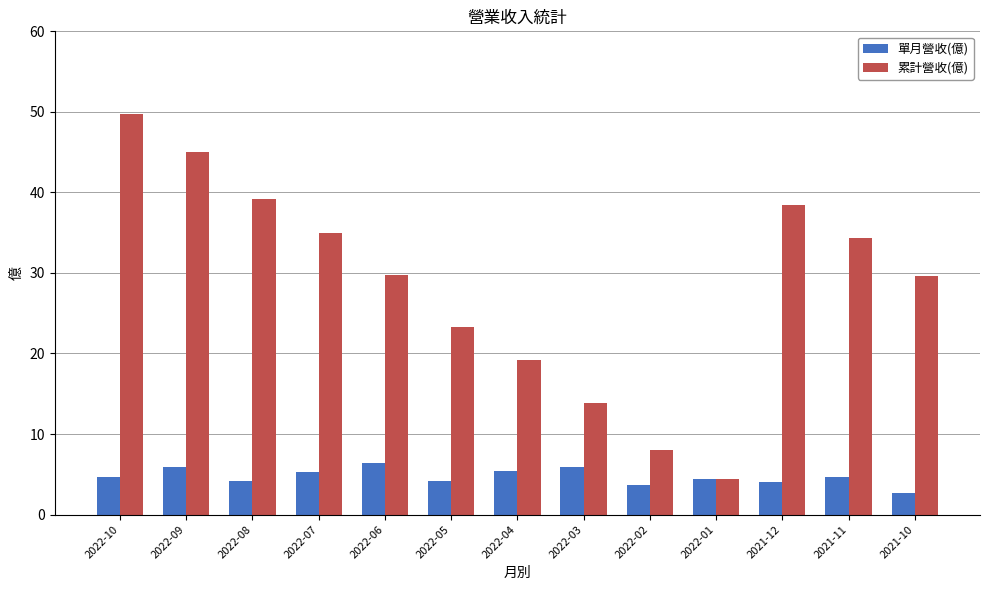

What is the highest value of the 單月營收(億) series?

6.4